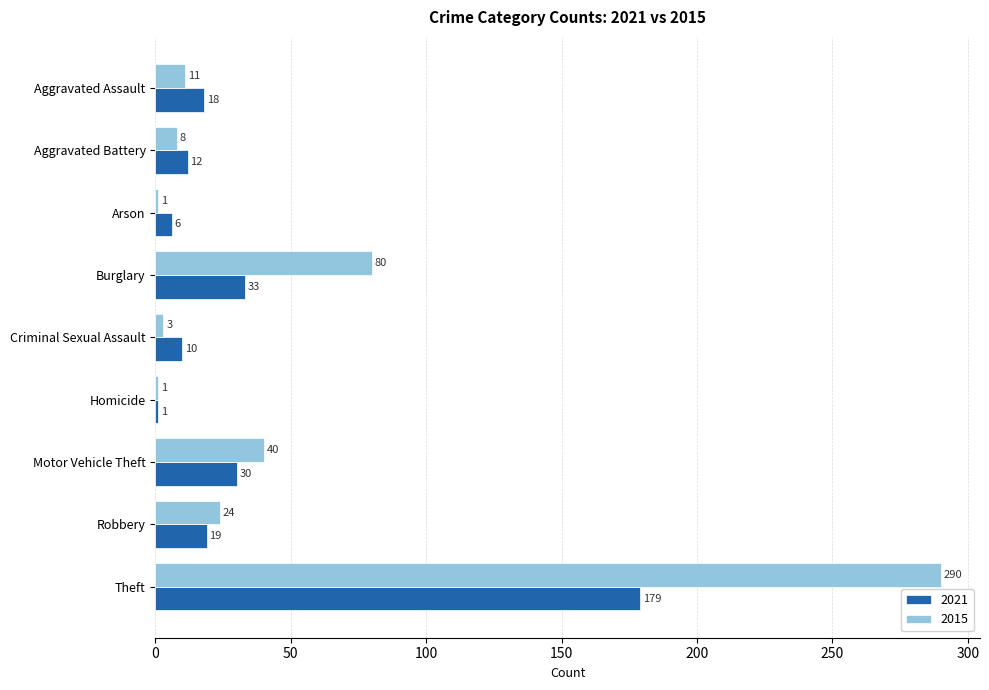

The 2015 series shows 37 at Robbery. True or false?

False